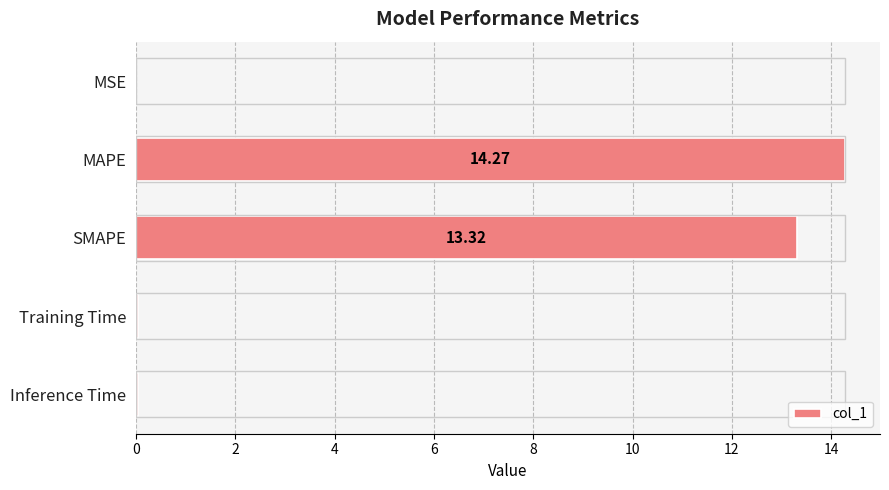

At which label is the value closest to 7?

SMAPE